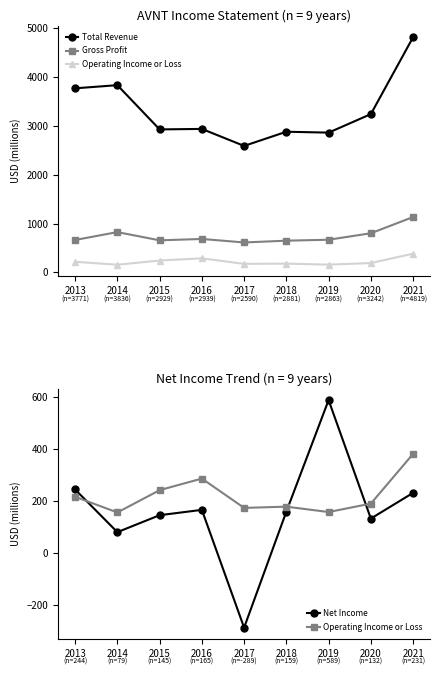

Reading left to right, list all the values displayed in this chart.

Total Revenue: 2013=3771.2	2014=3835.5	2015=2928.8	2016=2938.6	2017=2590.3	2018=2881.0	2019=2862.7	2020=3242.1	2021=4818.8
Gross Profit: 2013=662.2	2014=823.8	2015=655.0	2016=683.2	2017=611.3	2018=647.9	2019=667.4	2020=800.2	2021=1132.6
Operating Income or Loss: 2013=215.7	2014=155.1	2015=241.2	2016=285.9	2017=172.8	2018=177.5	2019=156.8	2020=189.3	2021=381.2
Net Income: 2013=243.8	2014=79.2	2015=144.6	2016=165.2	2017=-289.1	2018=158.5	2019=588.6	2020=131.6	2021=230.8